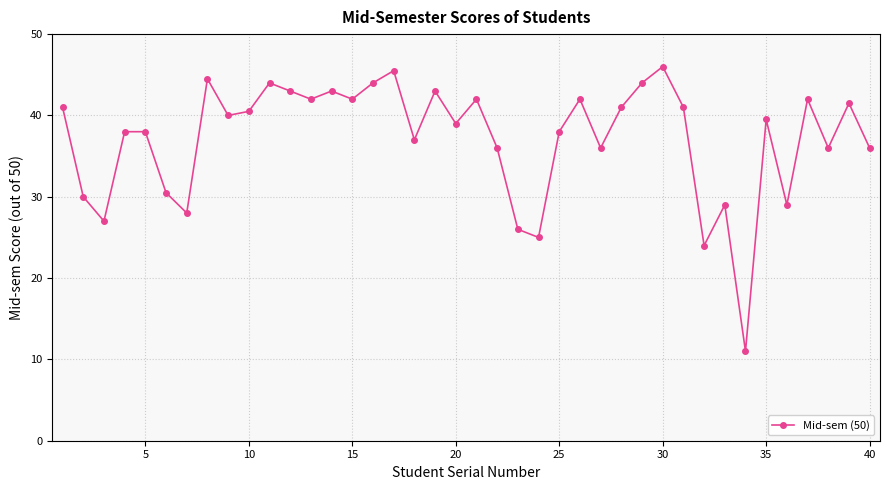

What is the minimum value shown in the chart?

11.0